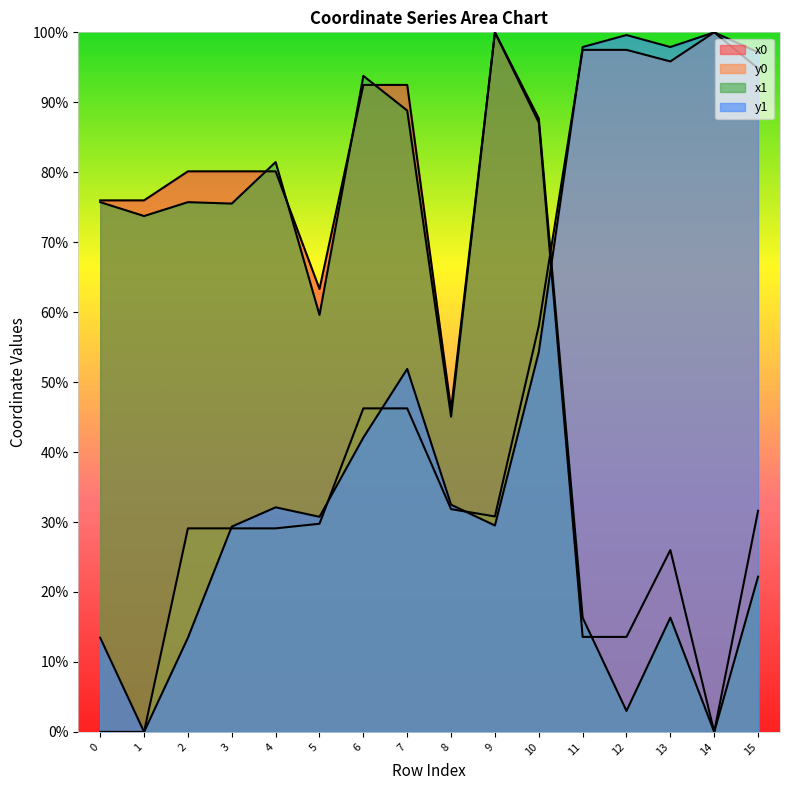

What is the difference between the maximum and minimum values in the y0 series?

100.0